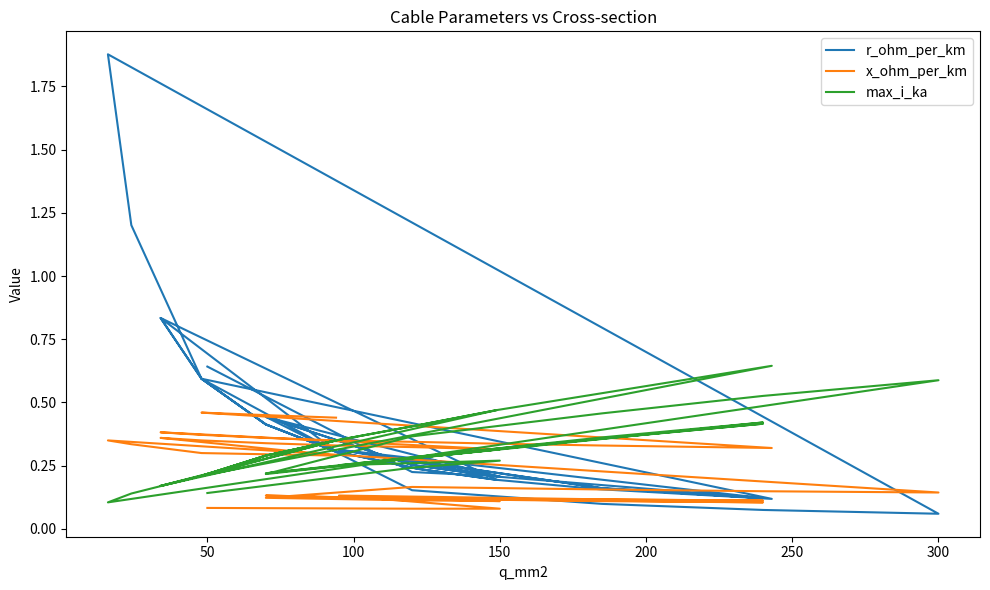

Reading left to right, what are all the values shown in this chart?

r_ohm_per_km: 0.6	0.2	0.2	0.3	0.2	0.1	0.3	0.2	0.1	0.2	0.3	0.4	0.2	0.3	0.4	0.2	0.1	0.1	0.1	1.9	1.2	0.6	0.3	0.8	0.6	0.4	0.3	0.2	0.2	0.8	0.6	0.4	0.3	0.2	0.2	0.2	0.1	0.6	0.4	0.3
x_ohm_per_km: 0.1	0.1	0.1	0.1	0.1	0.1	0.1	0.1	0.1	0.1	0.1	0.1	0.1	0.1	0.1	0.2	0.2	0.1	0.1	0.3	0.3	0.3	0.3	0.4	0.3	0.3	0.3	0.3	0.3	0.4	0.4	0.4	0.3	0.3	0.3	0.3	0.3	0.5	0.5	0.4
max_i_ka: 0.1	0.2	0.3	0.3	0.4	0.4	0.2	0.4	0.4	0.3	0.3	0.2	0.3	0.3	0.2	0.4	0.5	0.5	0.6	0.1	0.1	0.2	0.3	0.2	0.2	0.3	0.3	0.4	0.5	0.2	0.2	0.3	0.3	0.4	0.5	0.5	0.6	0.2	0.3	0.3